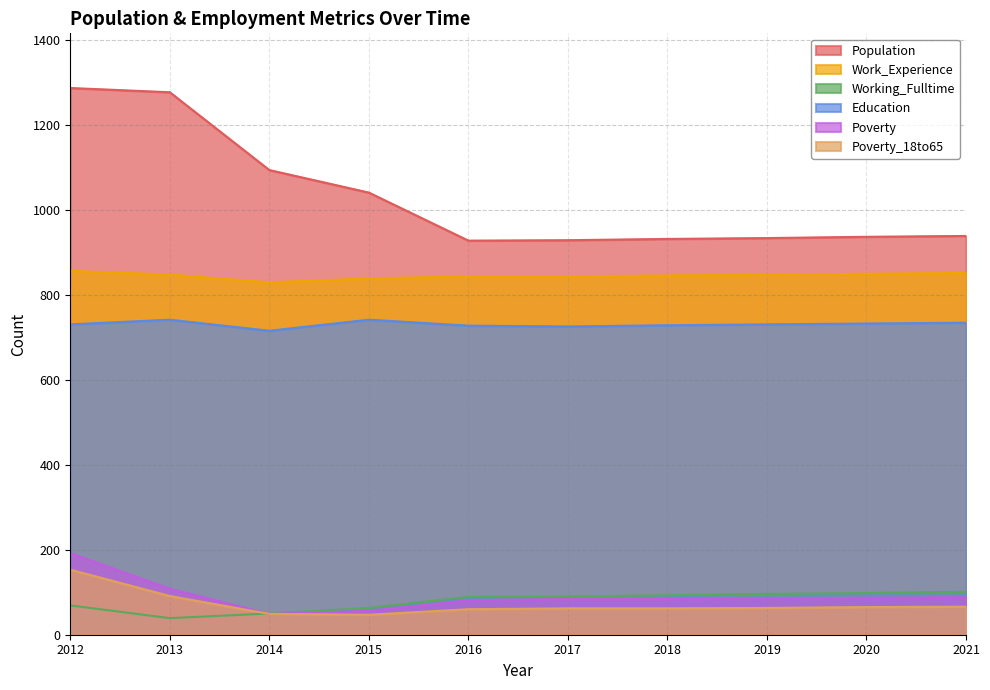

True or false: Population has more than 1 interior local peaks.

False